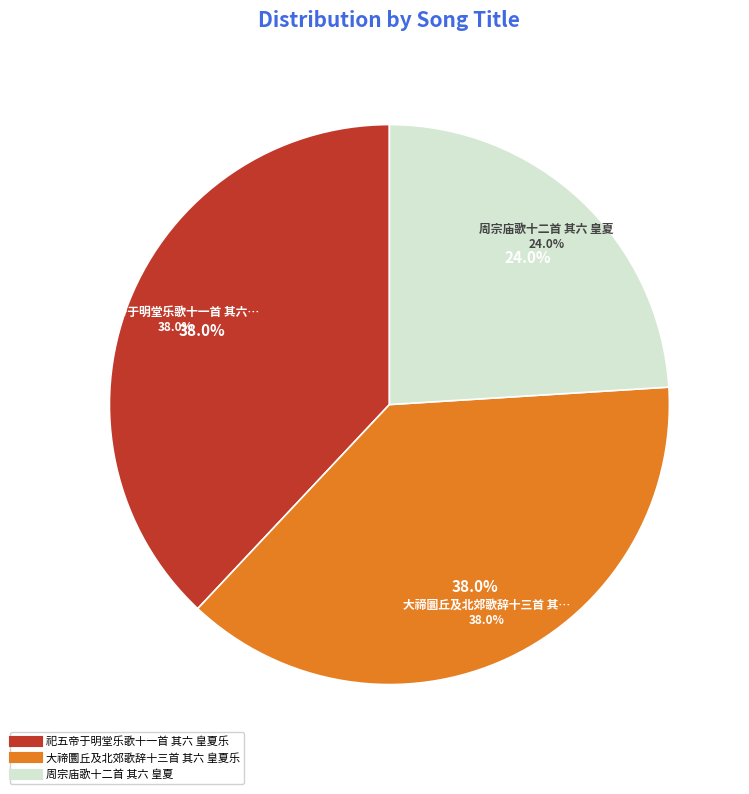

Is 大禘圜丘及北郊歌辞十三首 其六 皇夏乐 the majority of the pie?

No